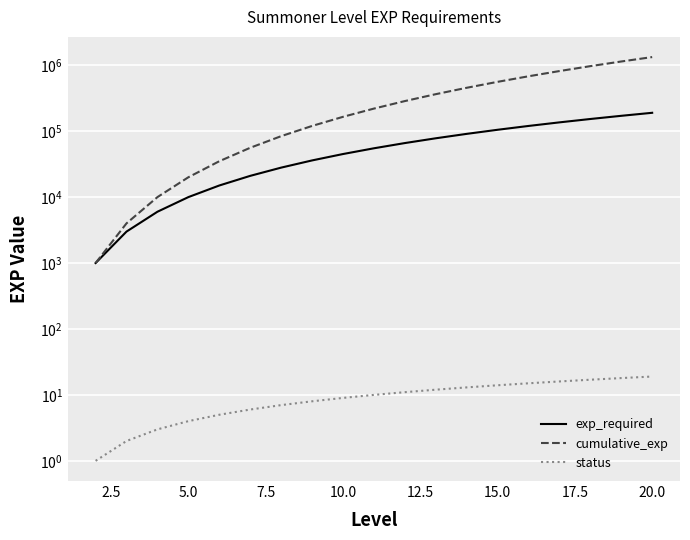

True or false: exp_required has more than 2 points higher than both neighbors.

False